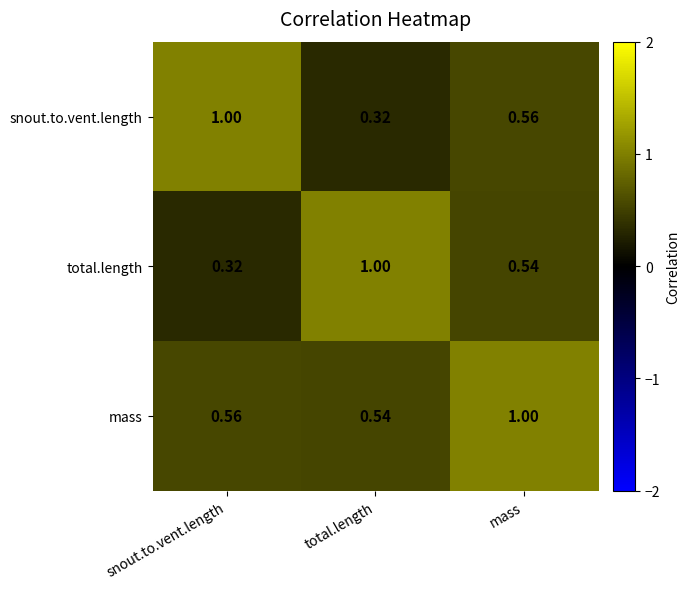

At total.length, list the series in order from smallest to largest.

snout.to.vent.length, mass, total.length